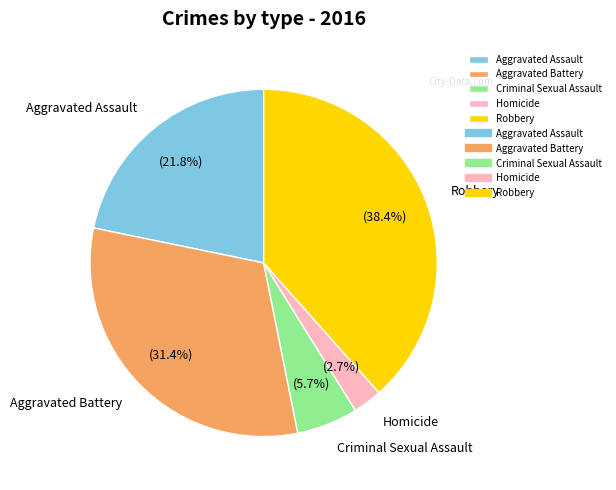

Combined, do Homicide and Aggravated Battery account for over 50%?

No